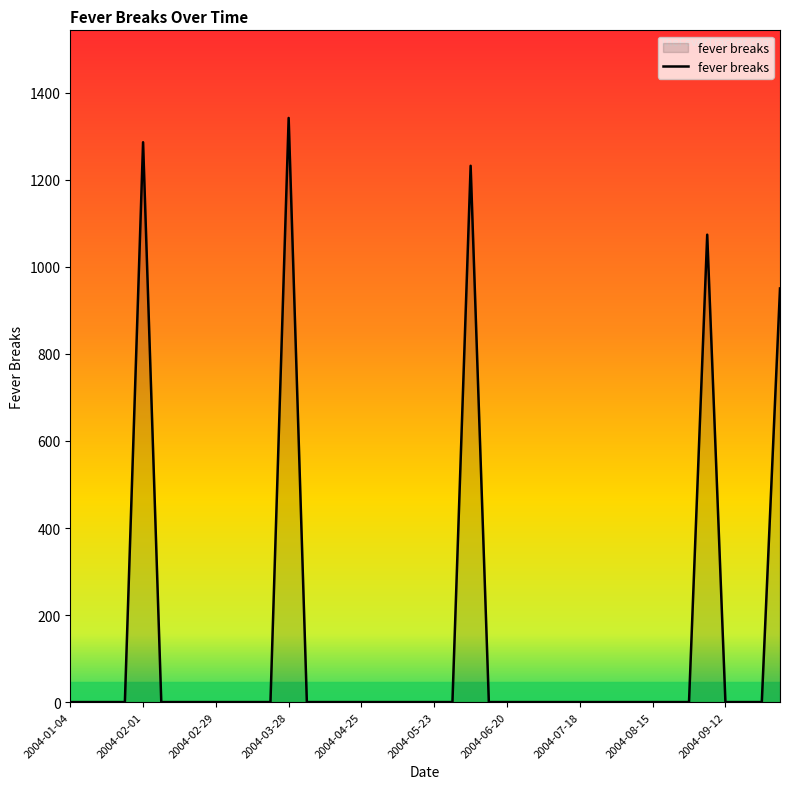

Count the number of categories in the chart.

40